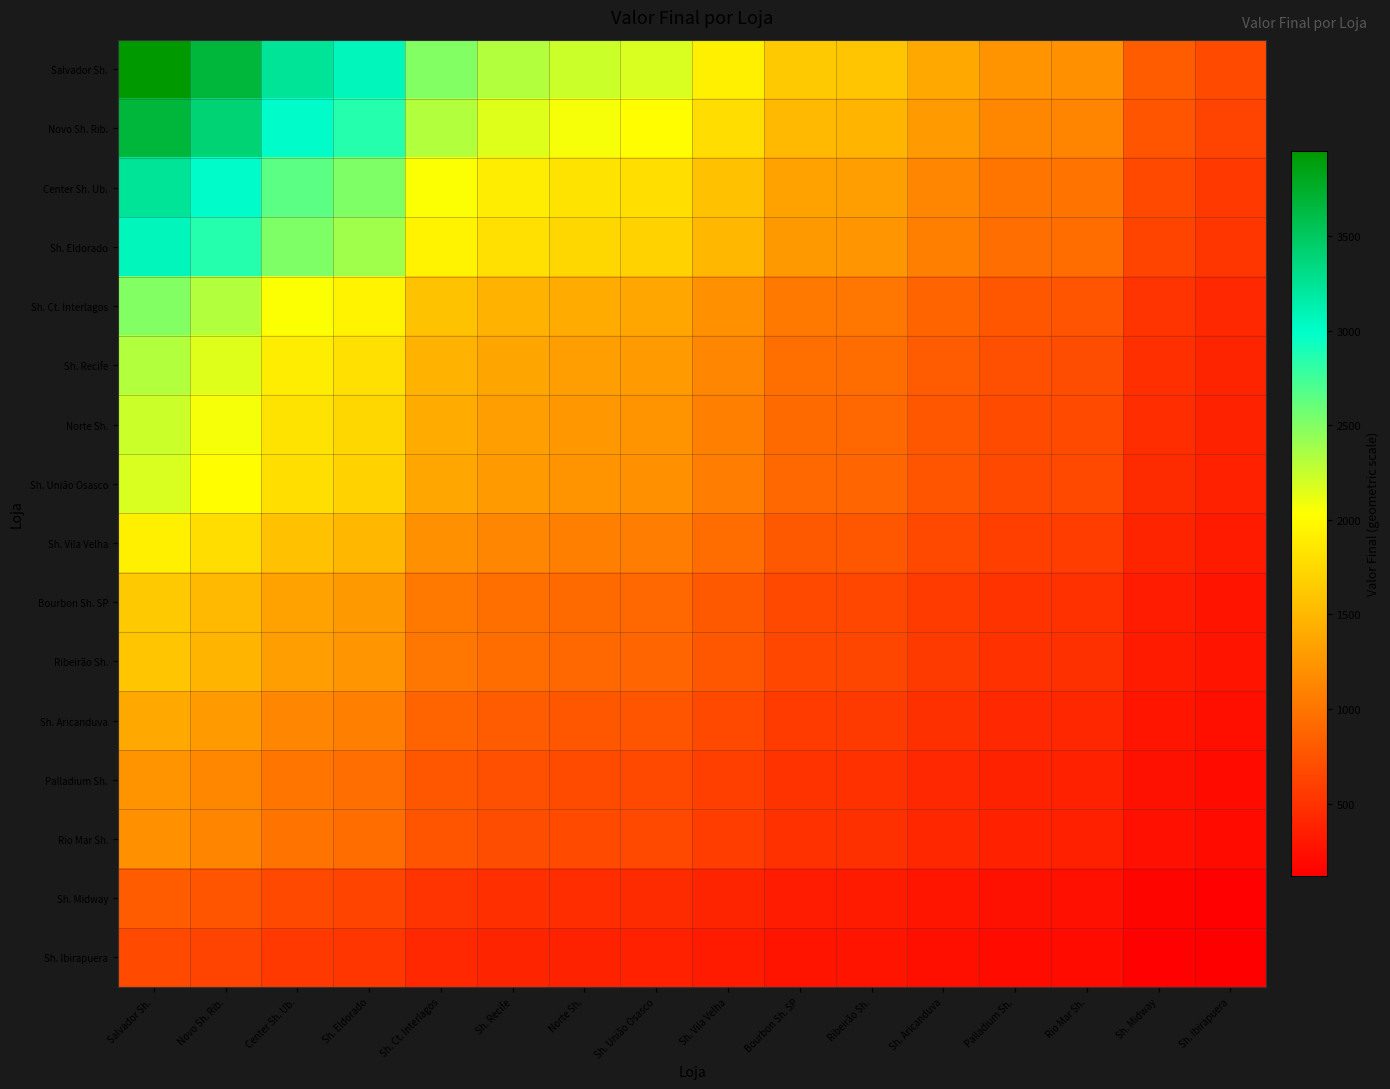

Between Sh. Ct. Interlagos and Sh. Recife, which series saw the biggest shift?

Salvador Sh.